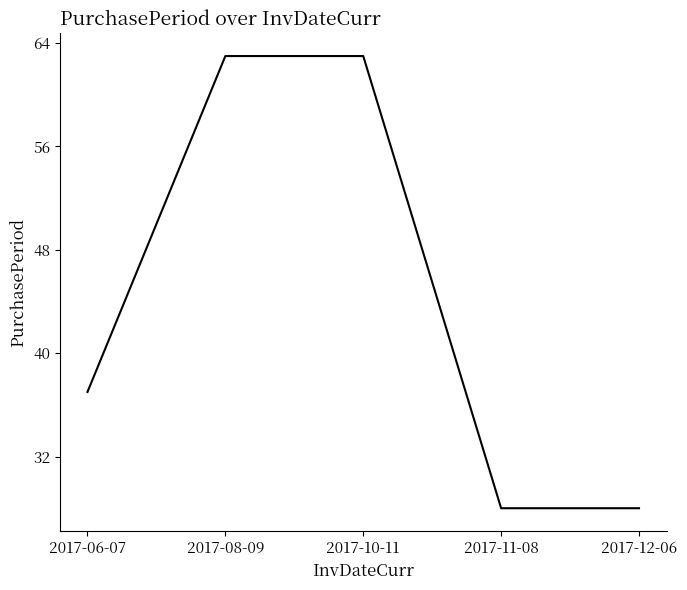

What is the sum of all values?

219